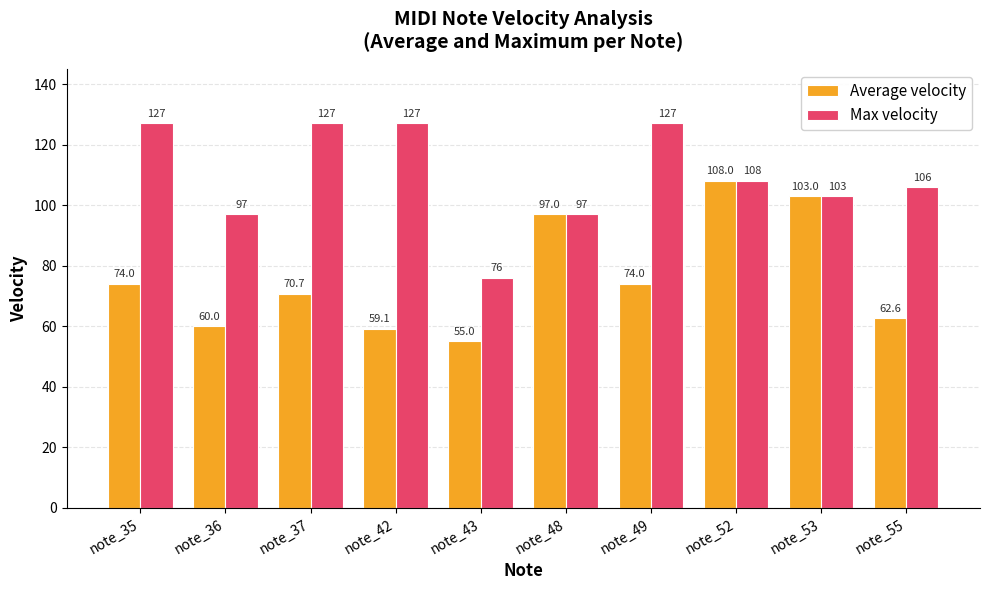

What is the maximum value shown in the chart?

127.0